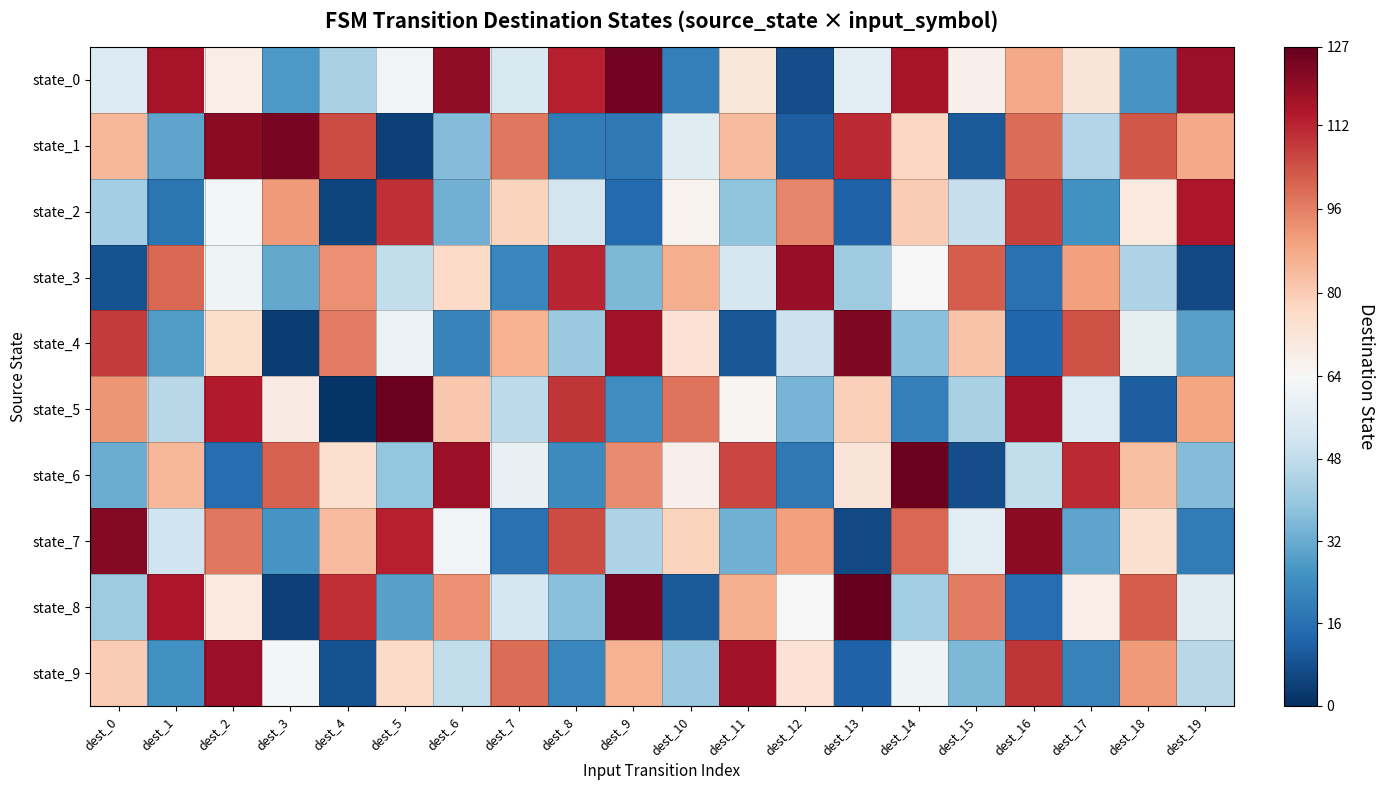

Rank the series at dest_10 from lowest to highest value.

state_8, state_0, state_9, state_1, state_2, state_6, state_4, state_7, state_3, state_5